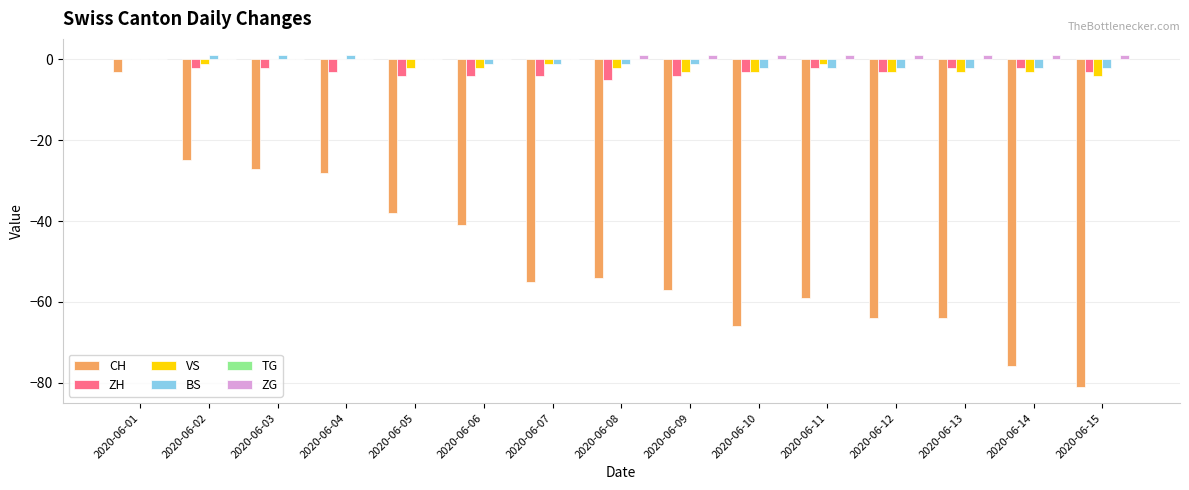

How many categories are shown in the chart?

15